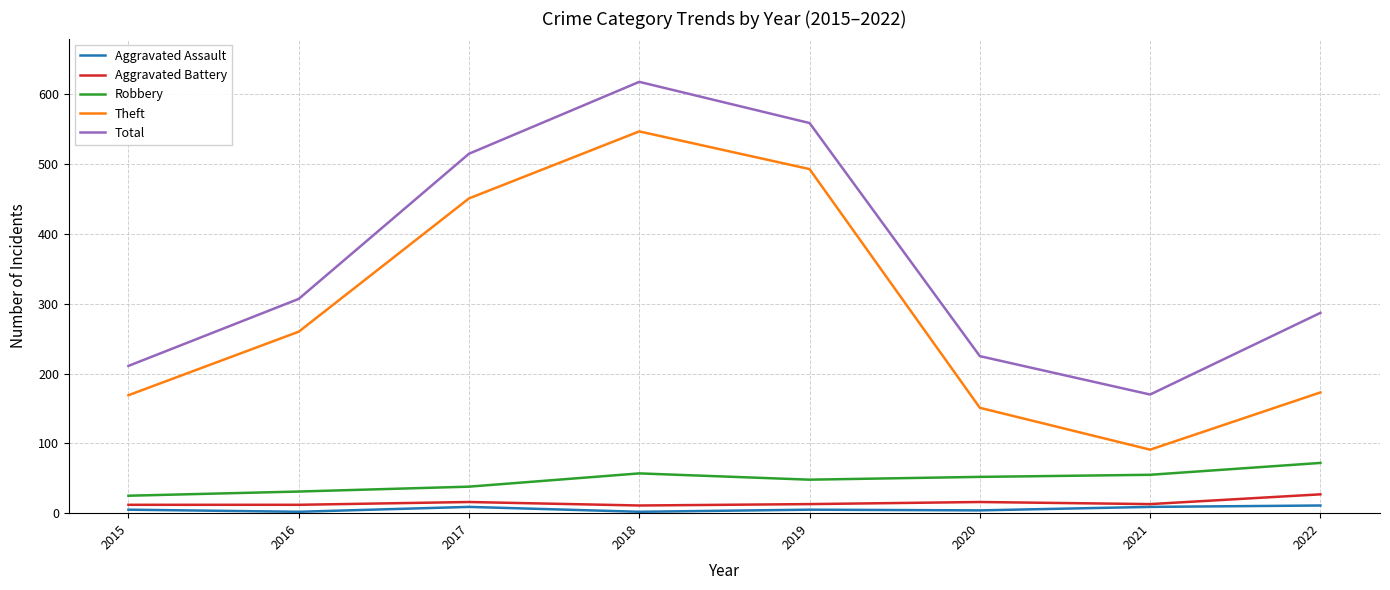

True or false: Theft and Aggravated Battery intersect in this chart.

False